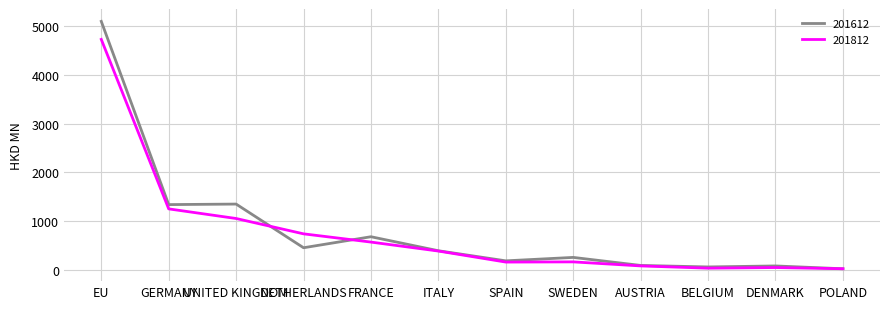

List the series in order of their peak value, highest first.

201612, 201812